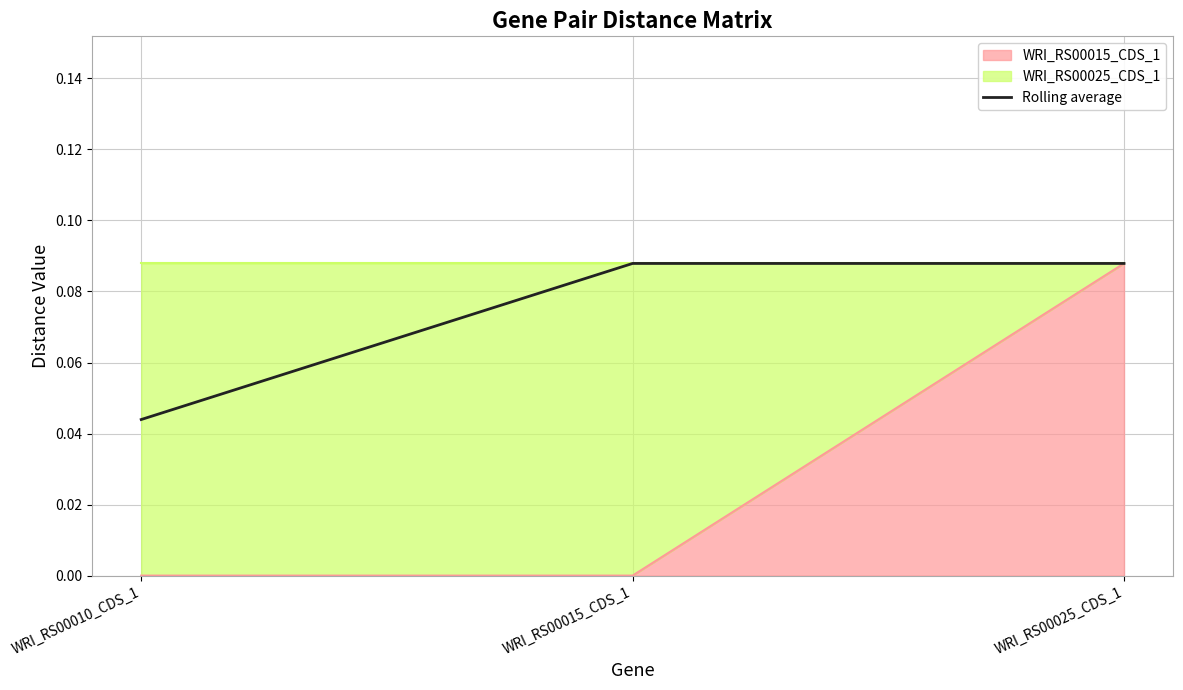

Reading left to right, extract all data points from this chart.

WRI_RS00010_CDS_1=0.0	WRI_RS00015_CDS_1=0.1	WRI_RS00025_CDS_1=0.1